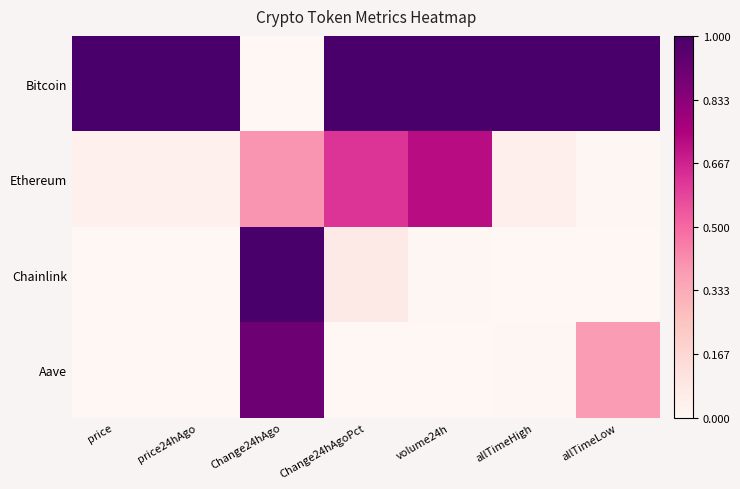

Reading right to left, what are all the values shown in this chart?

Bitcoin: allTimeLow=1.0	allTimeHigh=1.0	volume24h=1.0	Change24hAgoPct=1.0	Change24hAgo=0.0	price24hAgo=1.0	price=1.0
Ethereum: allTimeLow=0.0	allTimeHigh=0.0	volume24h=0.7	Change24hAgoPct=0.6	Change24hAgo=0.4	price24hAgo=0.0	price=0.0
Chainlink: allTimeLow=0.0	allTimeHigh=0.0	volume24h=0.0	Change24hAgoPct=0.1	Change24hAgo=1.0	price24hAgo=0.0	price=0.0
Aave: allTimeLow=0.4	allTimeHigh=0.0	volume24h=0.0	Change24hAgoPct=0.0	Change24hAgo=0.9	price24hAgo=0.0	price=0.0